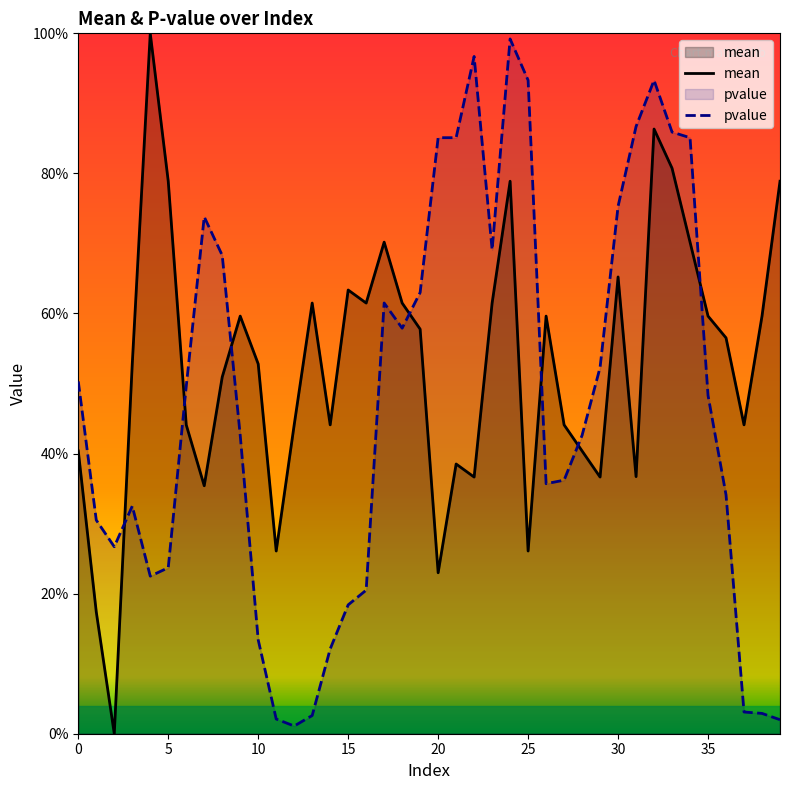

Which category has the highest value in the mean series?

4